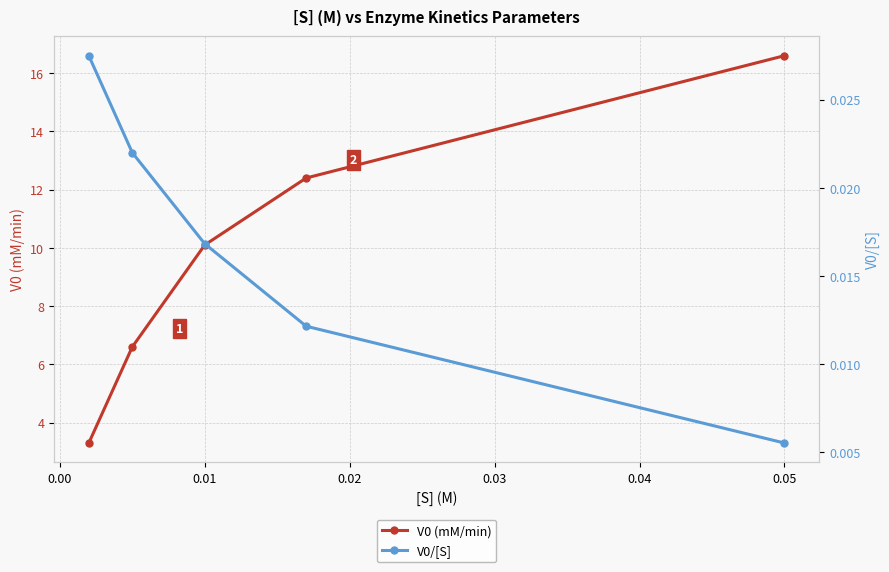

True or false: V0 (mM/min) has more than 0 points higher than both neighbors.

False